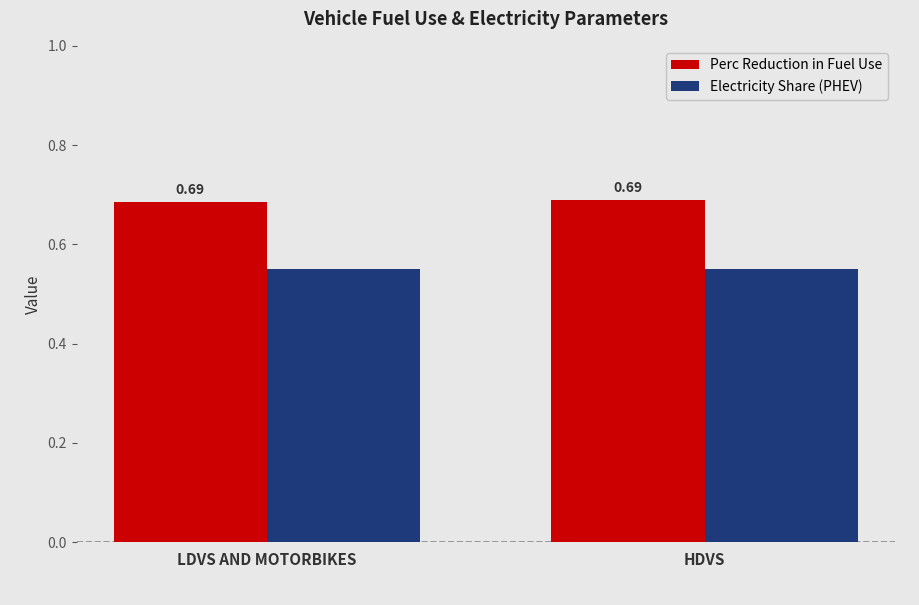

What is the sum of all Perc Reduction in Fuel Use values?

1.4